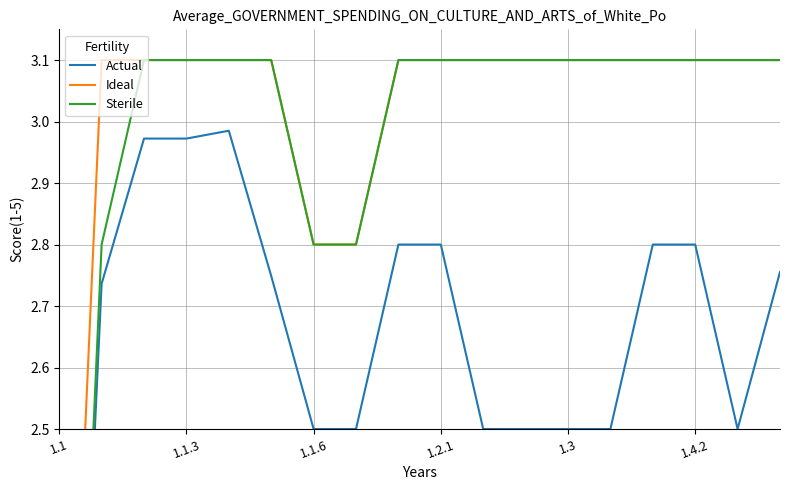

The Sterile series shows 2.8 at 7. True or false?

True